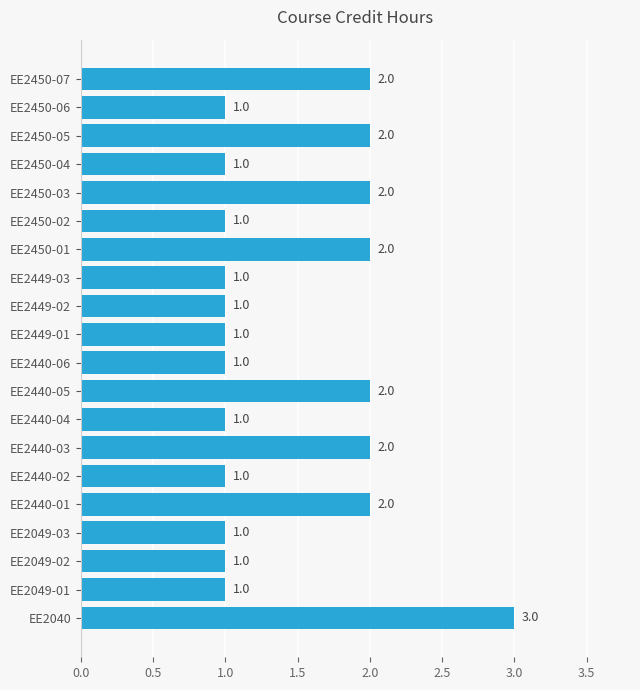

The chart shows a value of 1 at EE2440-05. True or false?

False